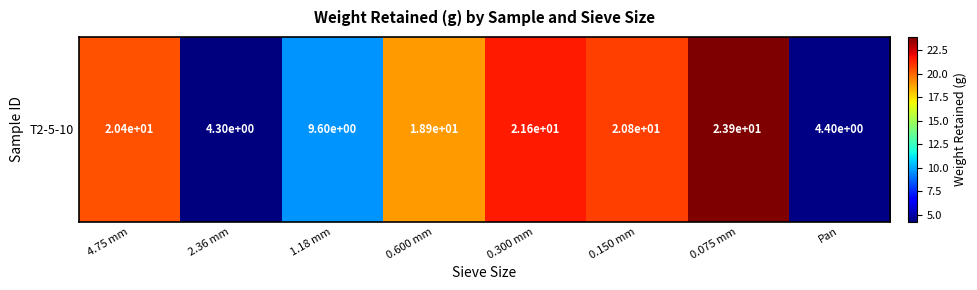

Rank the categories by value from lowest to highest.

2.36 mm, Pan, 1.18 mm, 0.600 mm, 4.75 mm, 0.150 mm, 0.300 mm, 0.075 mm